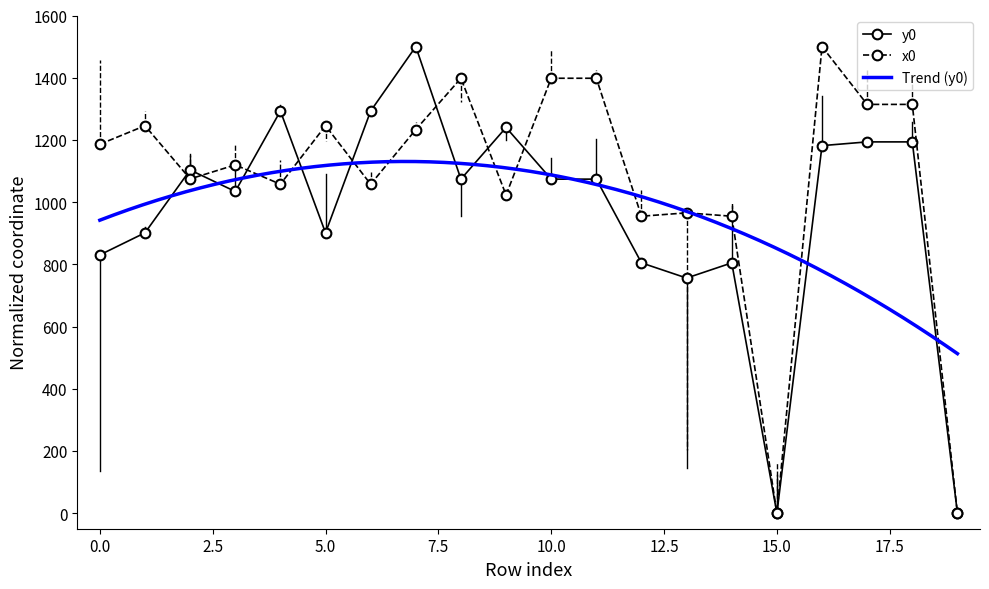

Reading left to right, transcribe all the data shown in this chart.

x0: 1186.1	1245.6	1074.6	1119.7	1057.6	1245.6	1057.6	1233.3	1398.2	1022.9	1398.2	1398.2	954.7	965.5	954.7	0.0	1500.0	1314.2	1314.2	0.0
y0: 830.3	901.3	1103.4	1034.2	1293.0	901.3	1293.0	1500.0	1073.9	1240.0	1073.9	1073.9	804.7	755.9	804.7	0.0	1181.6	1193.6	1193.6	0.0